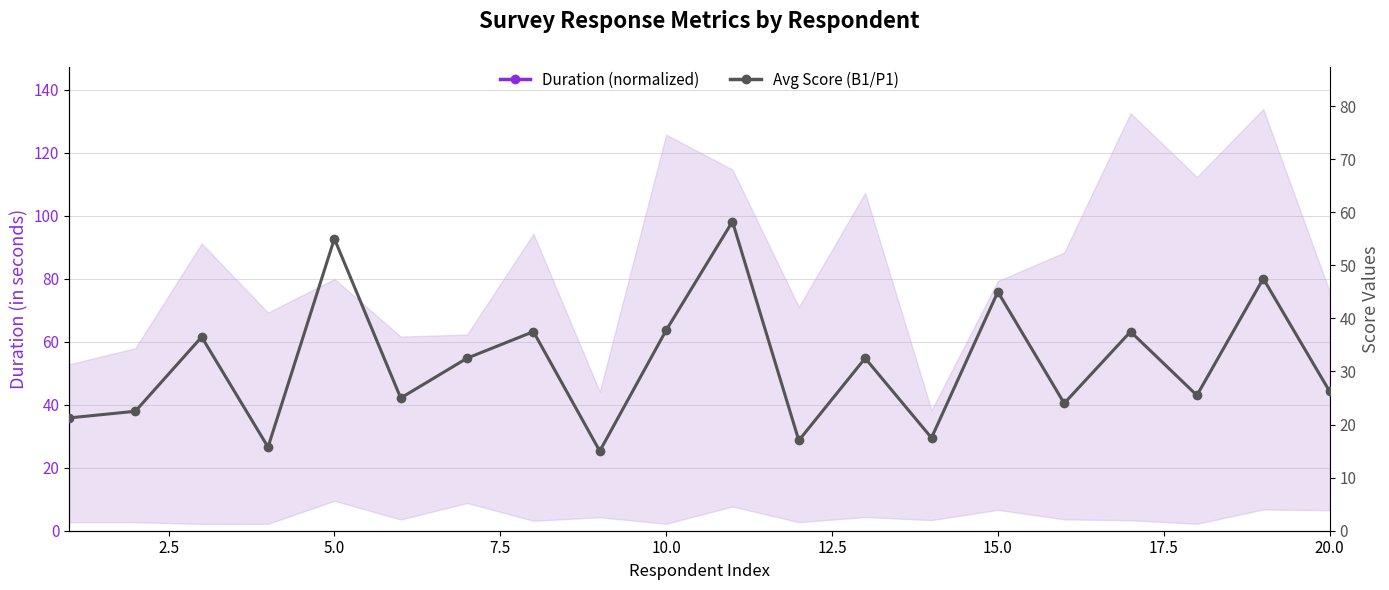

At which category is the sum across all series the highest?

20.0